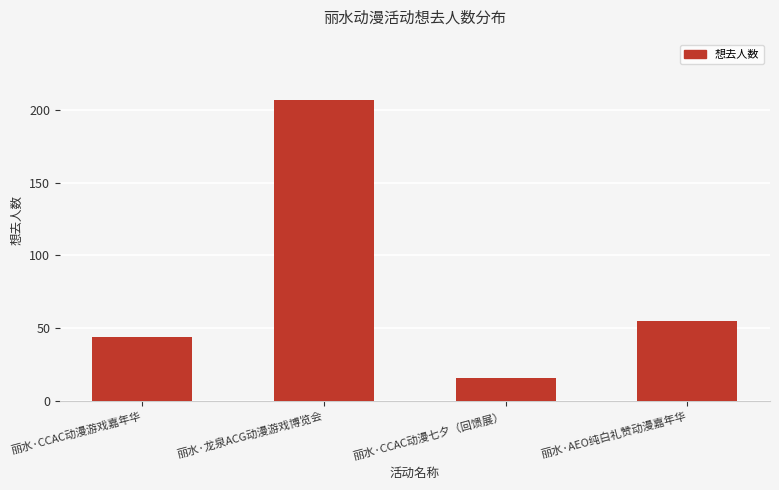

Reading left to right, extract all data points from this chart.

丽水·CCAC动漫游戏嘉年华=44	丽水·龙泉ACG动漫游戏博览会=207	丽水·CCAC动漫七夕（回馈展）=16	丽水·AEO纯白礼赞动漫嘉年华=55